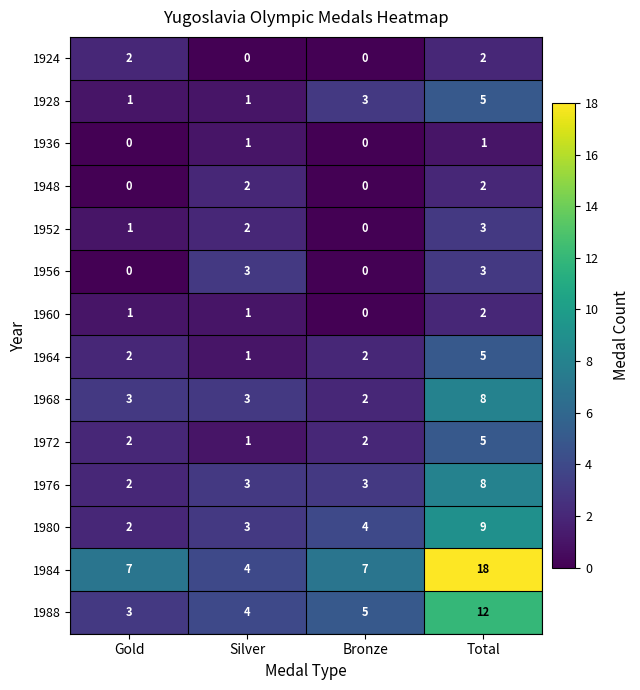

What is the sum of all 1976 values?

16